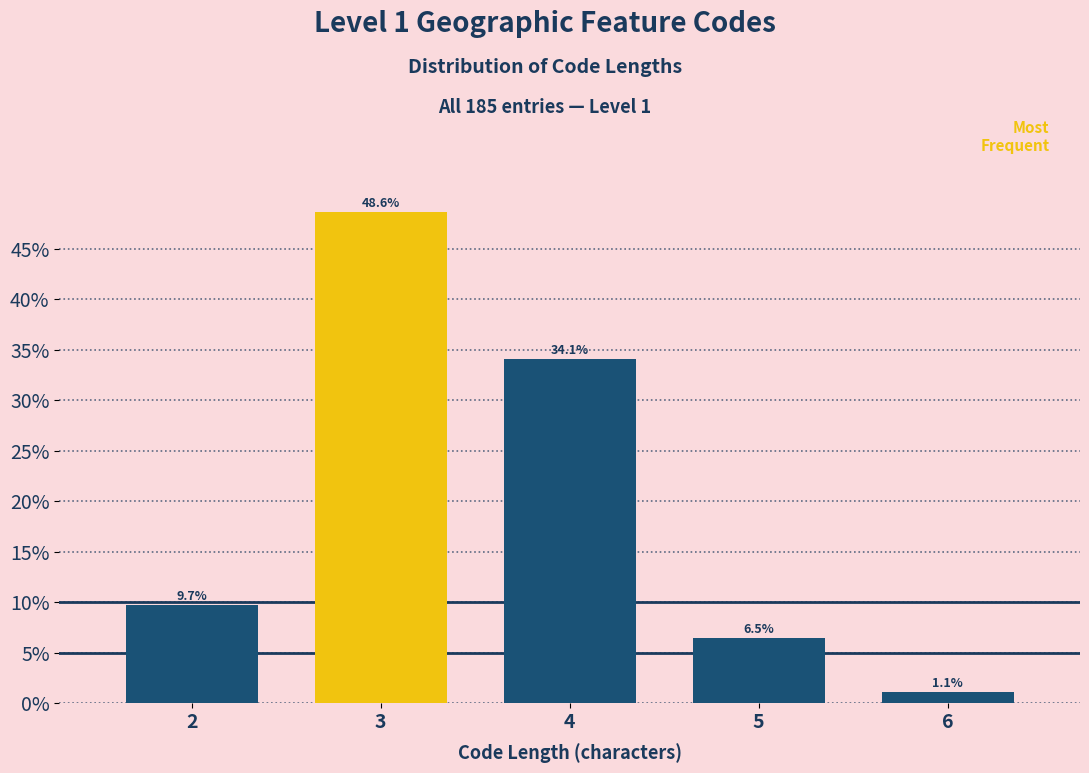

Reading right to left, list all the values displayed in this chart.

6=1.1	5=6.5	4=34.1	3=48.6	2=9.7